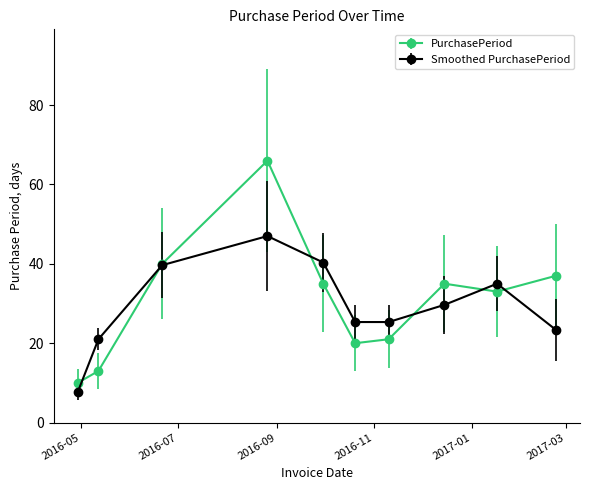

What is the value of the Smoothed PurchasePeriod point at the 9th from the left?

35.0